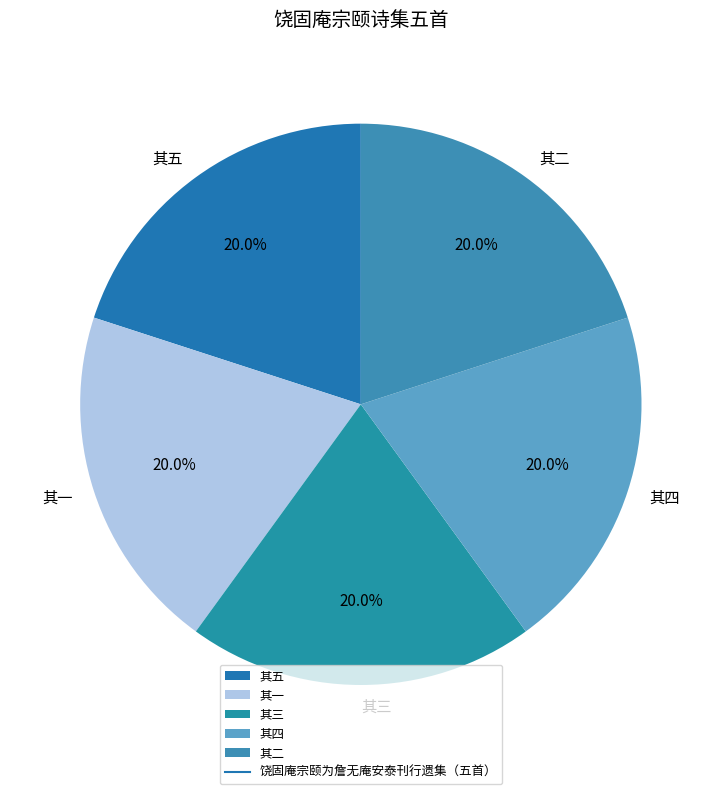

What portion of the pie excludes 其五?

80.0%